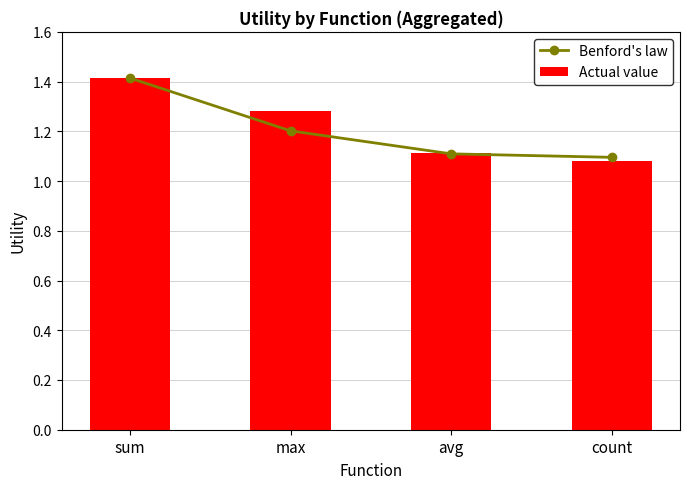

What are all the series names shown in the legend?

Benford's law, Actual value